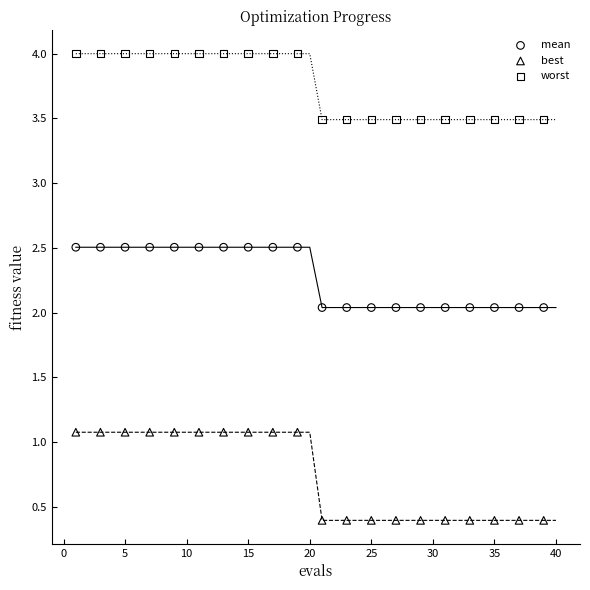

Which series has the largest Y range (max minus min)?

best